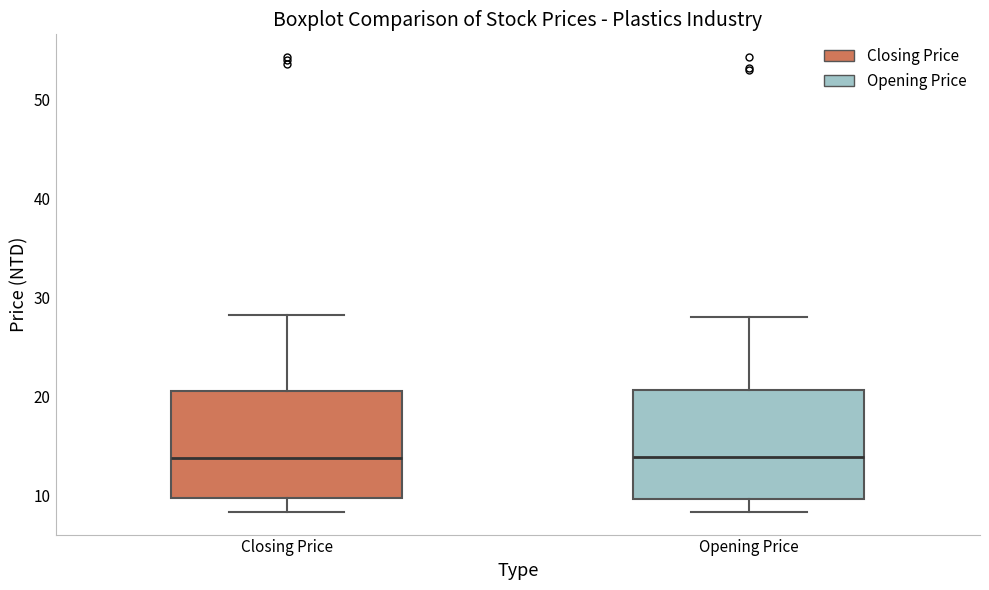

Where does the lower whisker of the box for Closing Price end on the y-axis? The values are not printed on the chart, so give them approximately, as read against the axis.

8